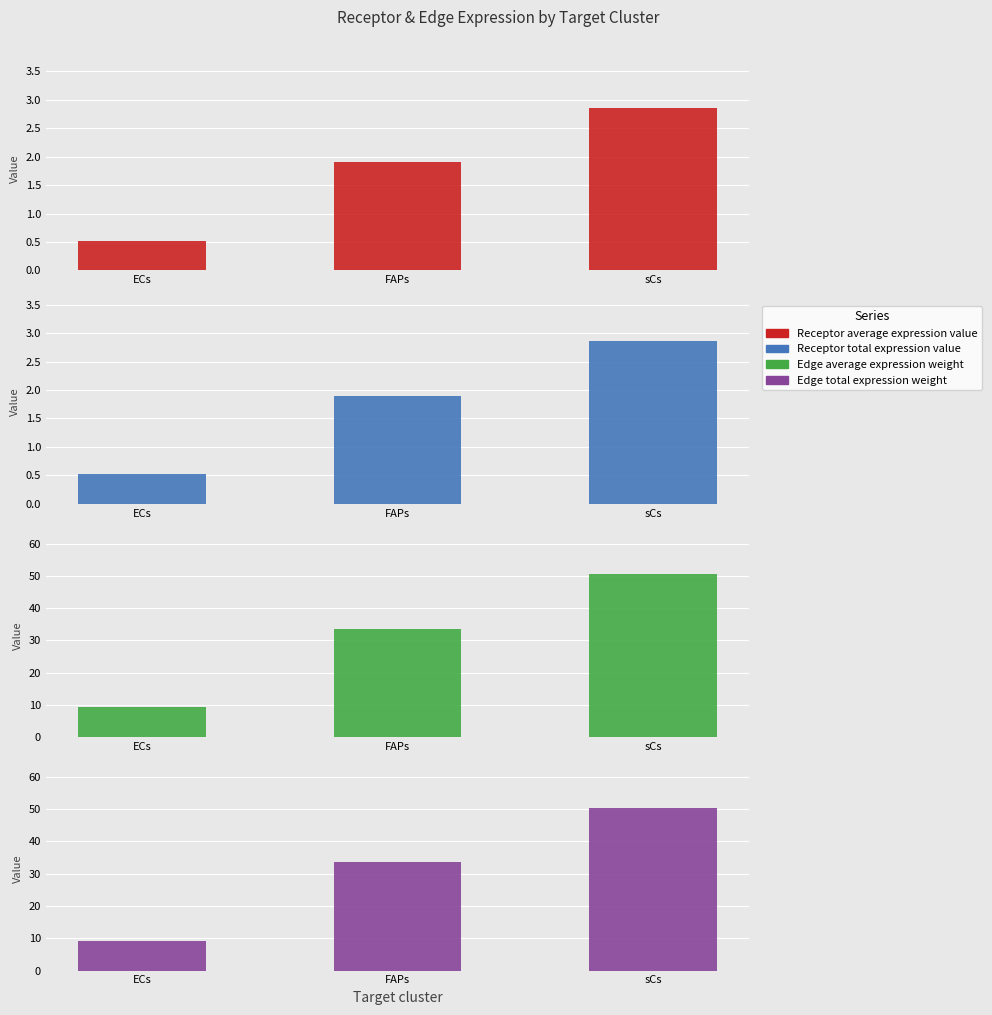

What is the label of the 2nd bar from the left?

FAPs